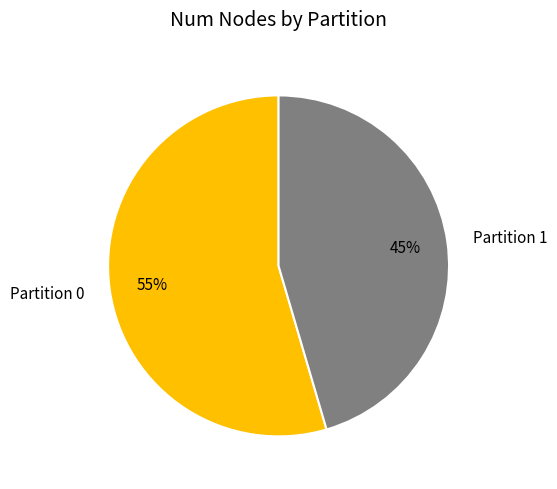

The Partition 1 slice represents 45% of the pie. True or false?

True